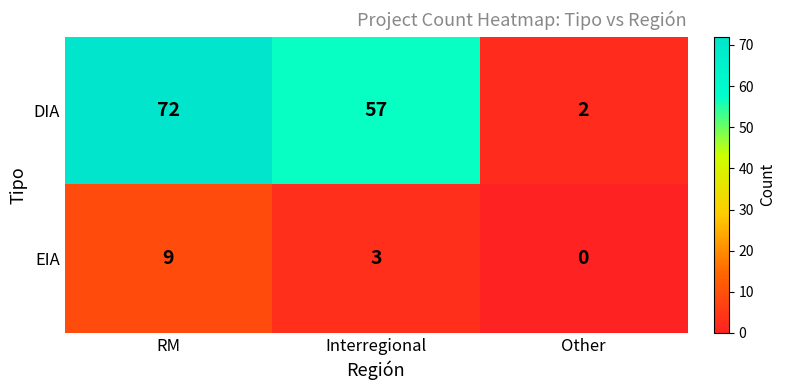

What is the maximum value shown in the chart?

72